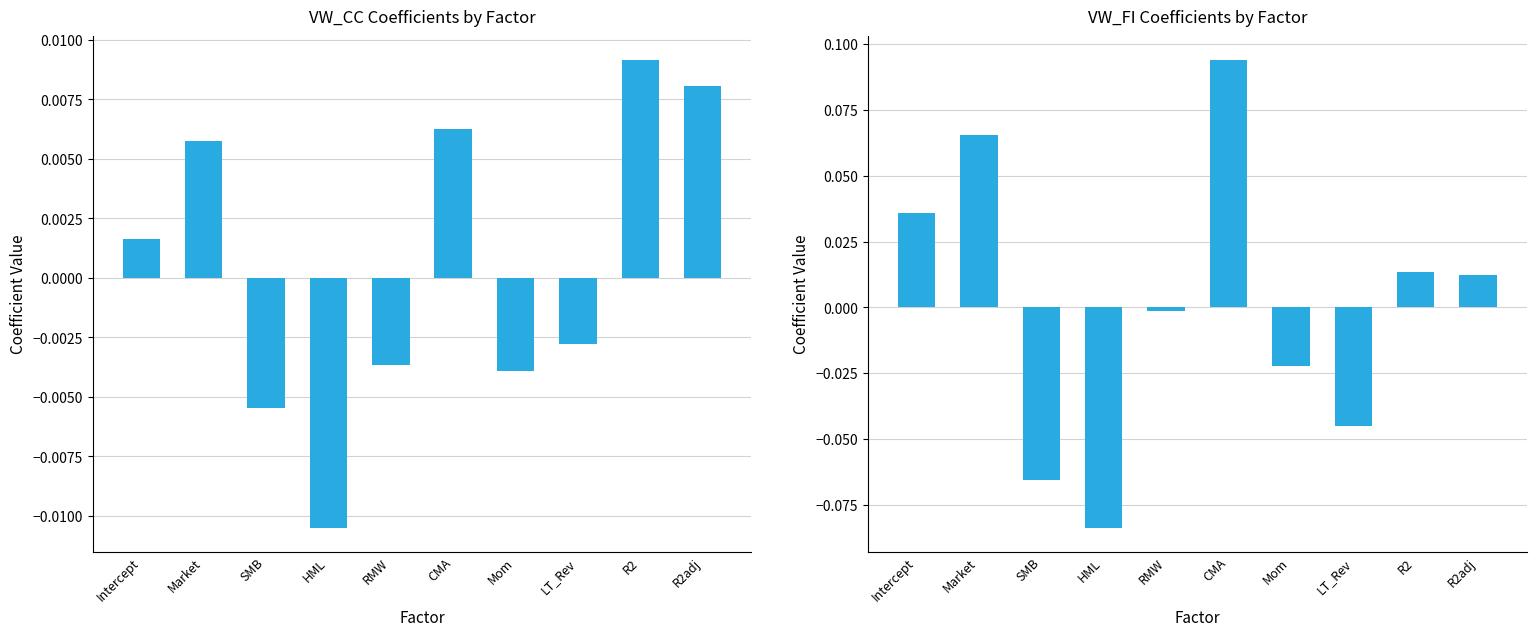

The VW_FI series shows 0.1 at CMA. True or false?

True